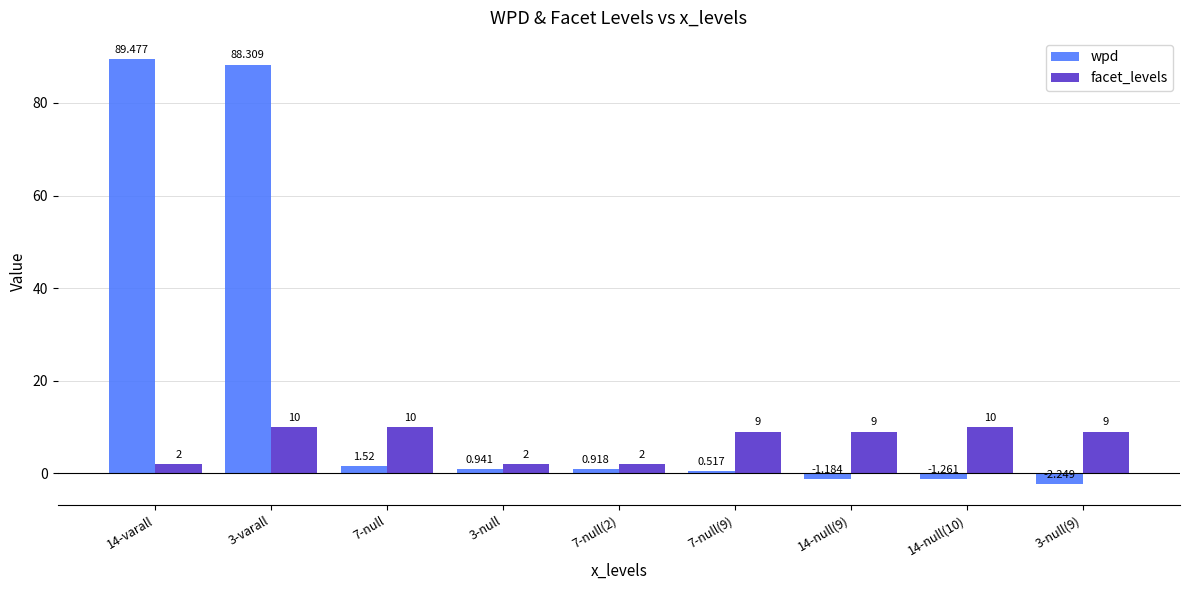

What is the difference between the maximum and minimum values in the wpd series?

91.7